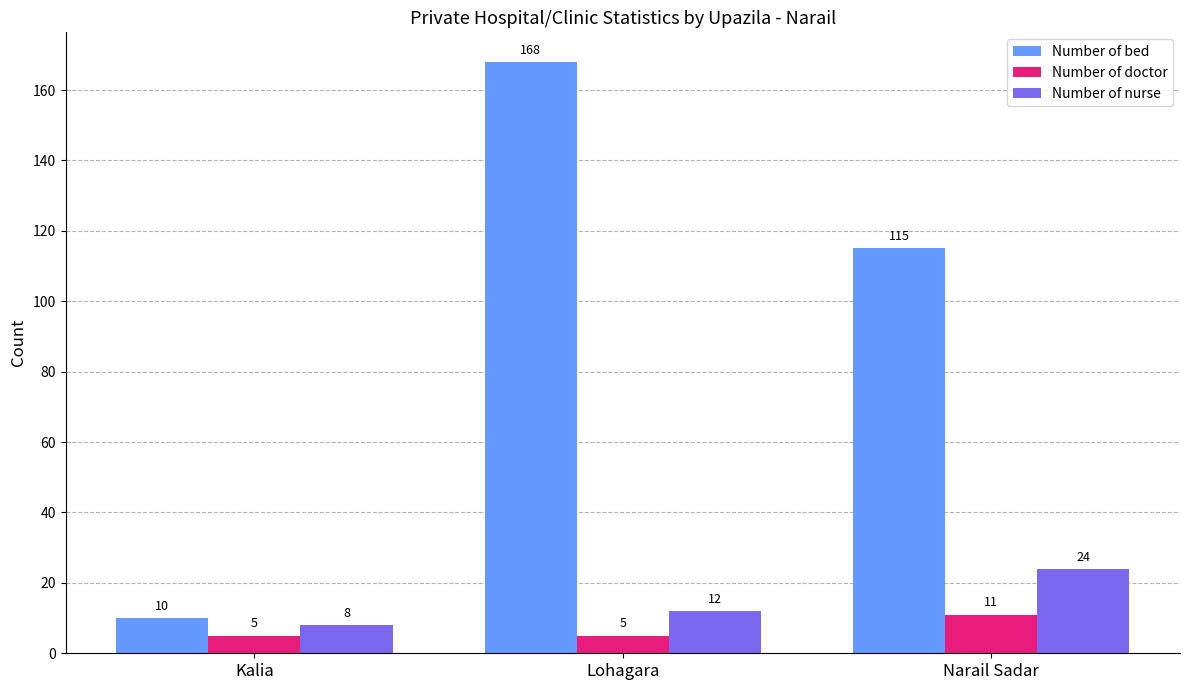

Reading left to right, transcribe all the data shown in this chart.

Number of bed: 10	168	115
Number of doctor: 5	5	11
Number of nurse: 8	12	24